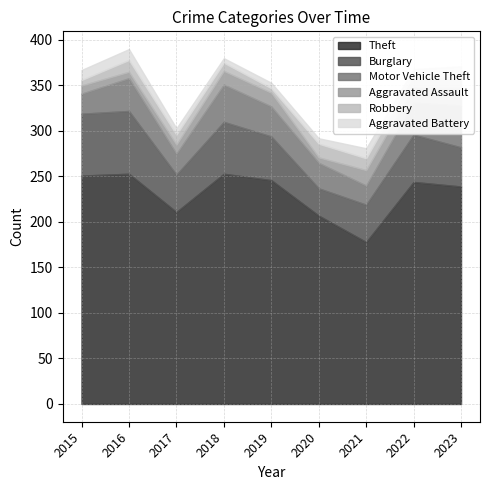

Read the Robbery value at 2017, to the nearest 5.

10